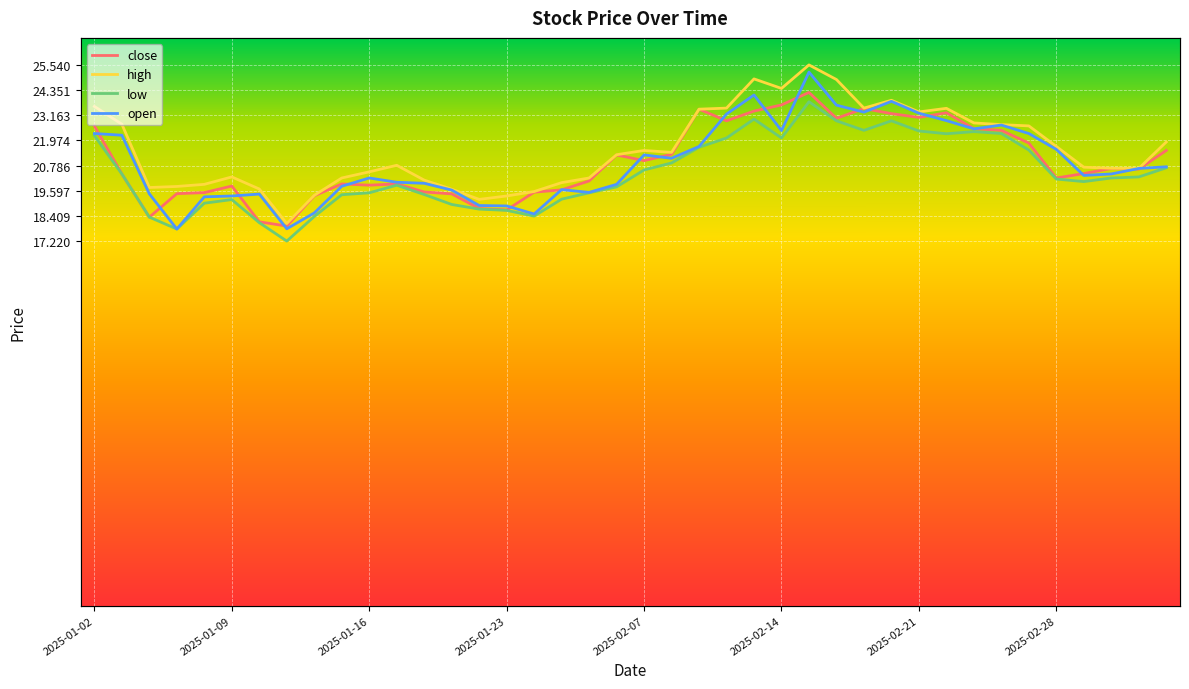

What is the greatest value displayed?

25.5